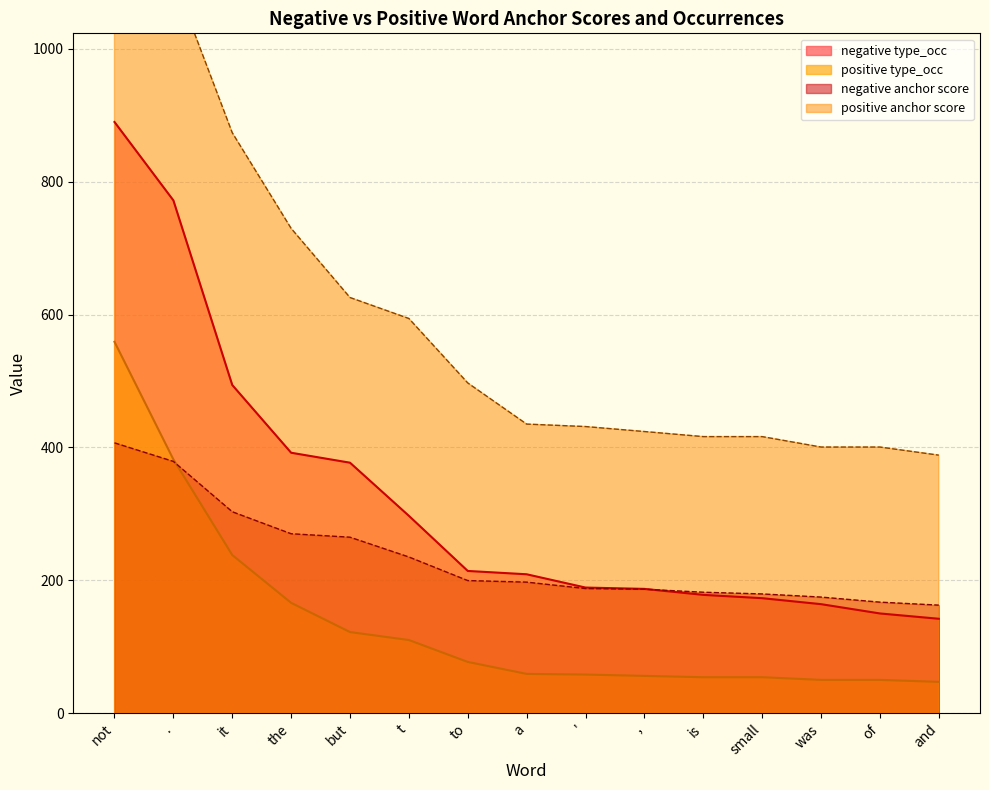

Where does the positive type_occ series first go above 59?

not